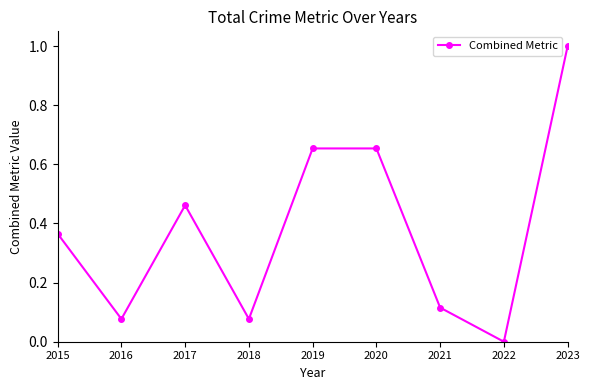

How many points are lower than both their immediate neighbors (excluding endpoints)?

3